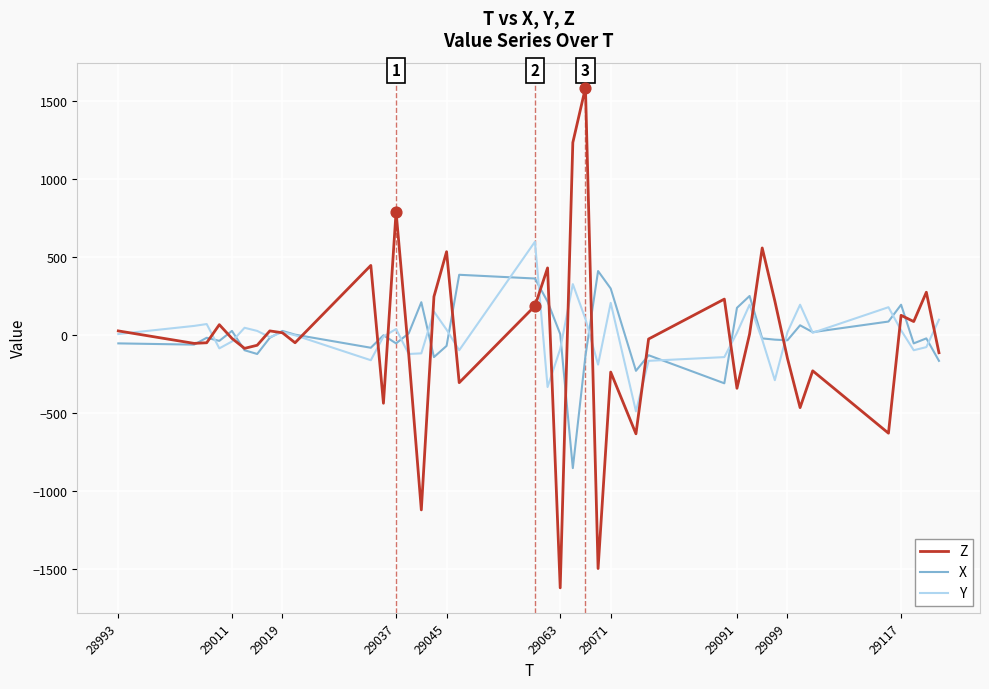

Which series has the largest range (max minus min)?

Z